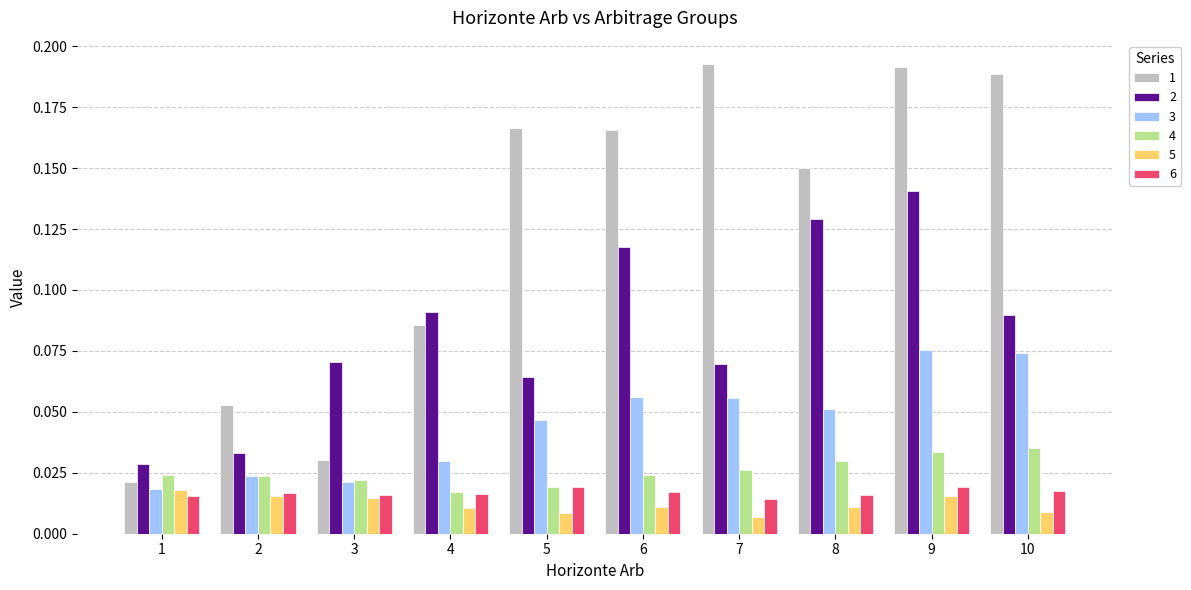

At which category is the sum across all series the highest?

9